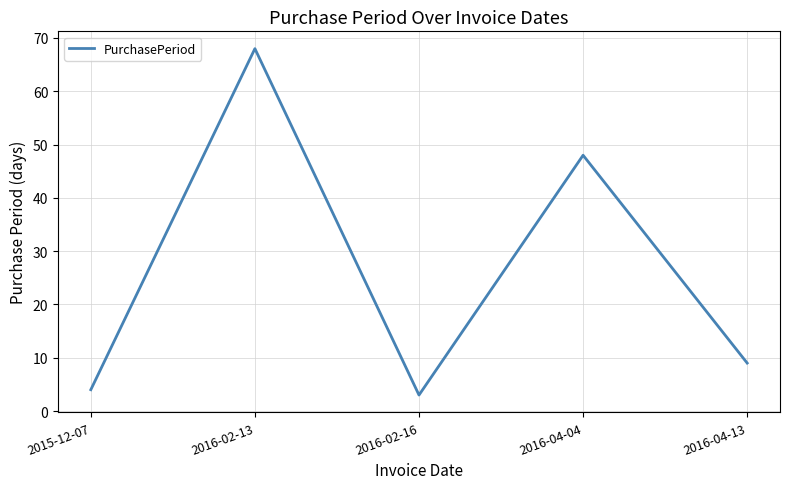

What is the sum of all values?

132